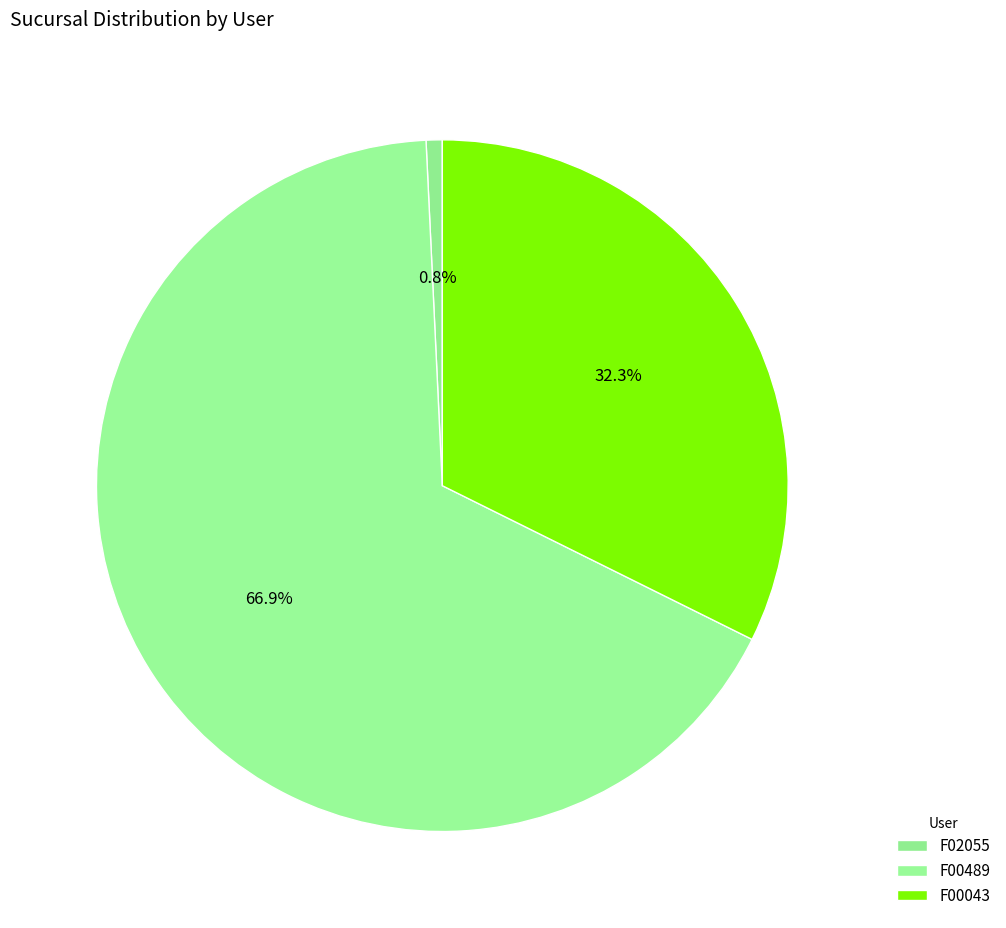

Between F00489 and F00043, which is larger?

F00489